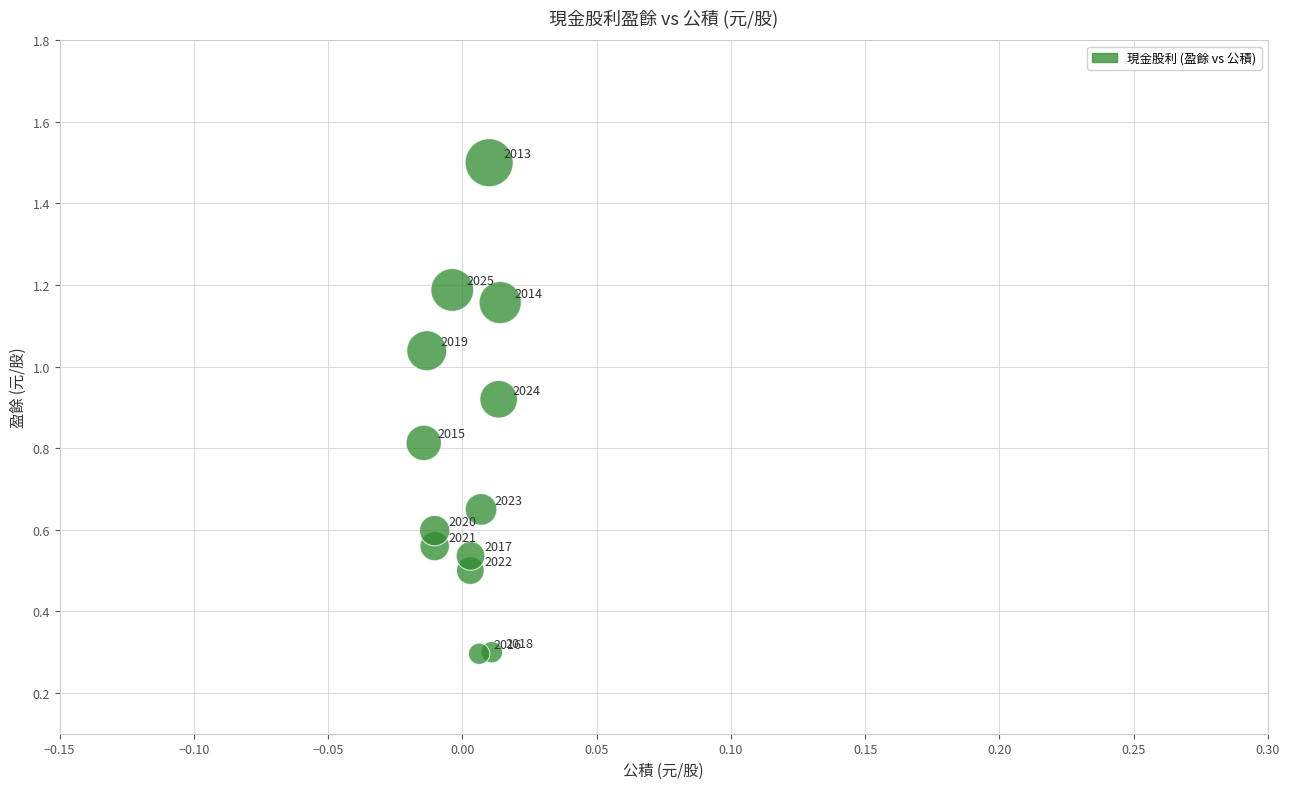

What Y value in the scatter plot is closest to 0?

0.3